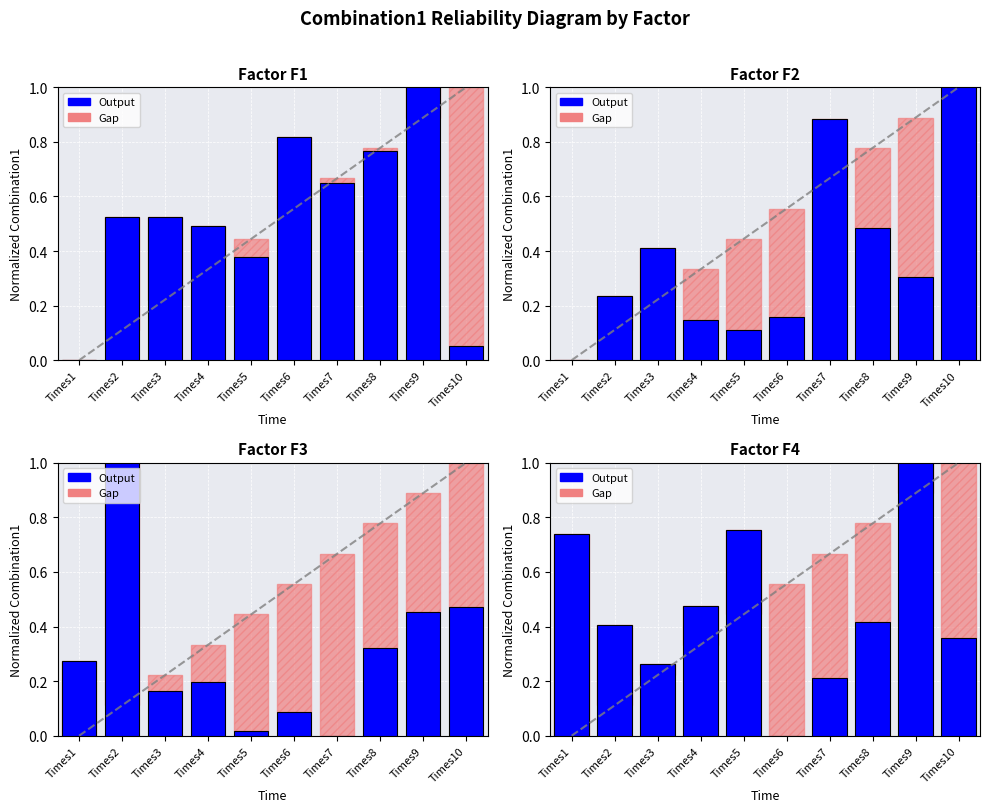

The F1 series shows -0.5 at Times1. True or false?

False